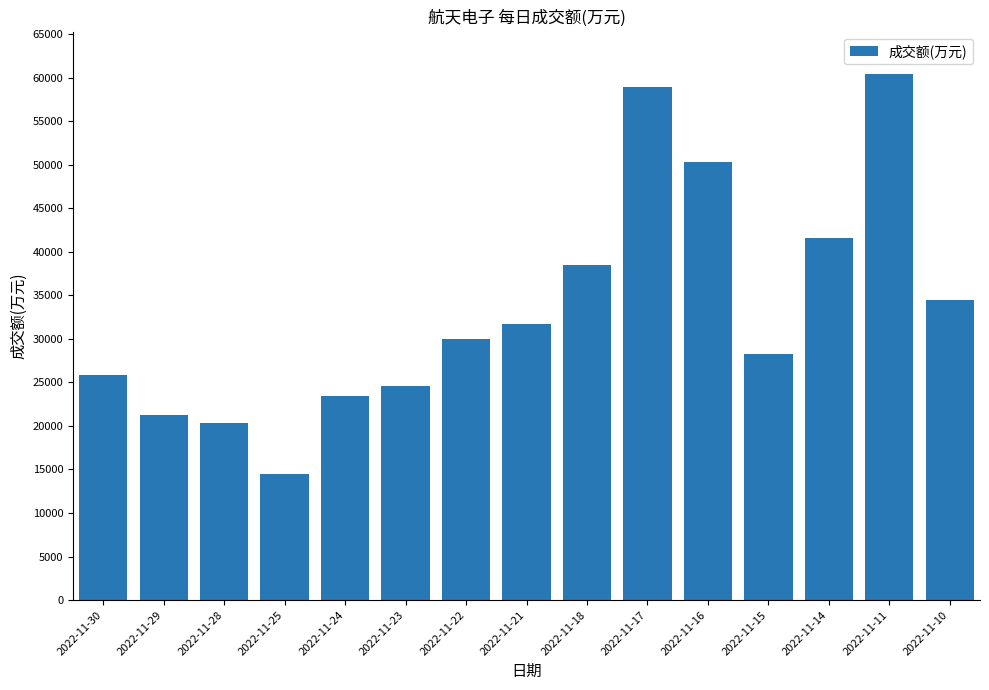

Reading left to right, what are all the values shown in this chart?

2022-11-30=25866	2022-11-29=21220	2022-11-28=20286	2022-11-25=14486	2022-11-24=23468	2022-11-23=24530	2022-11-22=29988	2022-11-21=31669	2022-11-18=38456	2022-11-17=58857	2022-11-16=50264	2022-11-15=28275	2022-11-14=41561	2022-11-11=60434	2022-11-10=34399